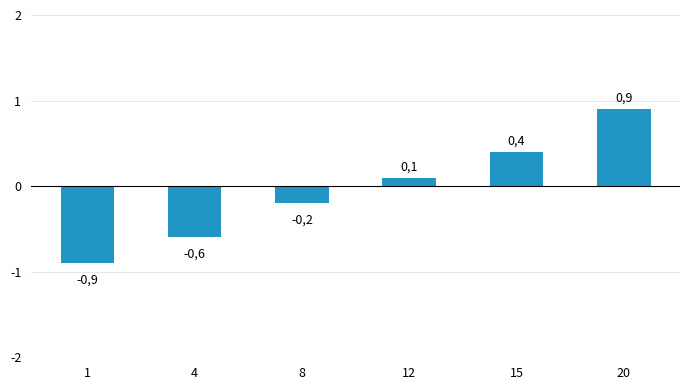

Are the bars horizontal?

No